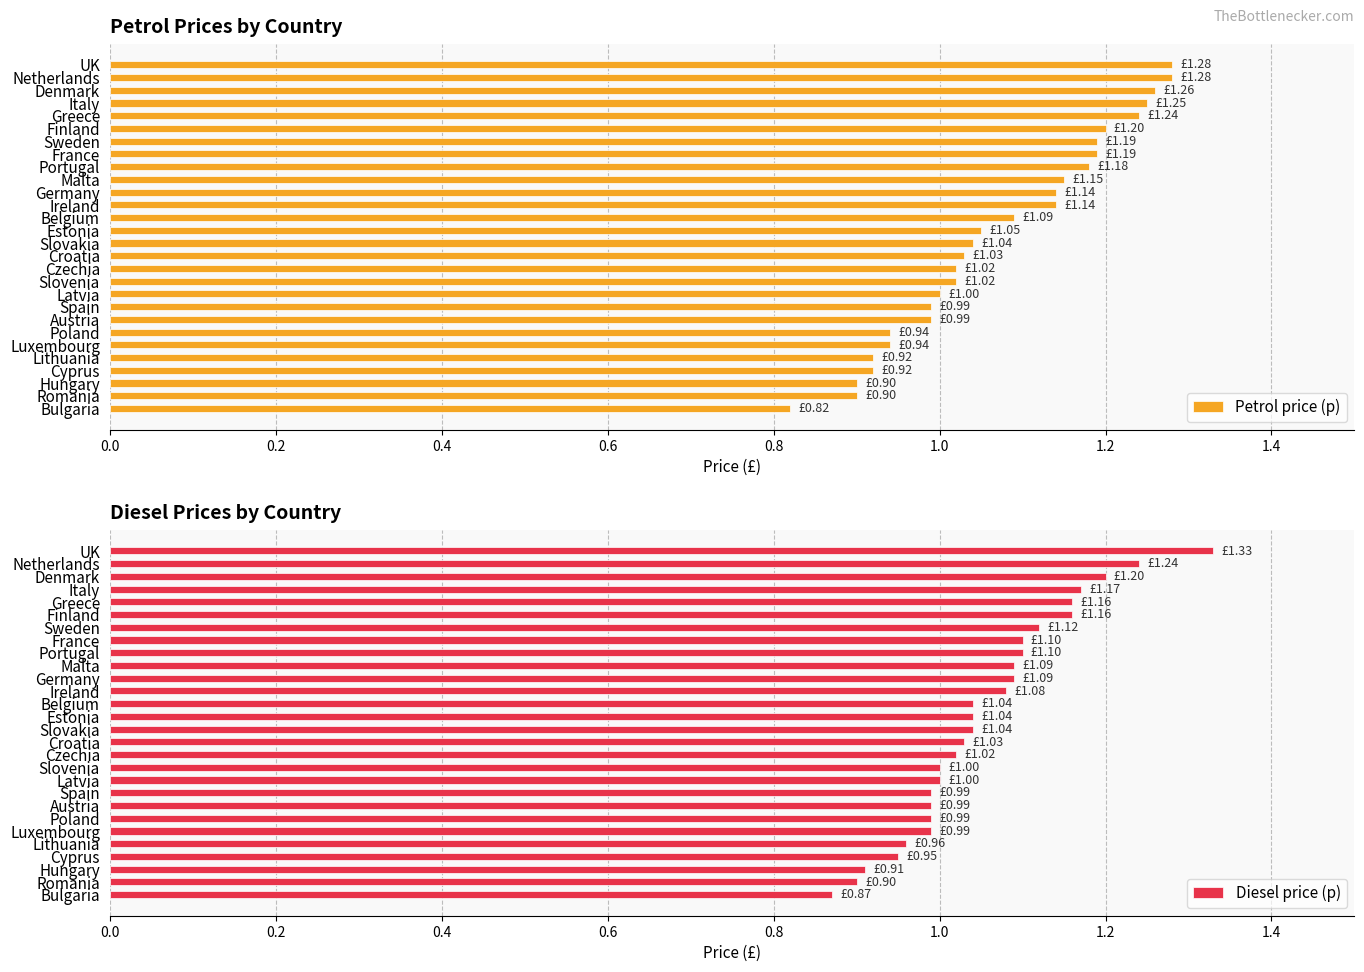

What is the sum of the Diesel price (p) values at Hungary and Estonia?

2.0